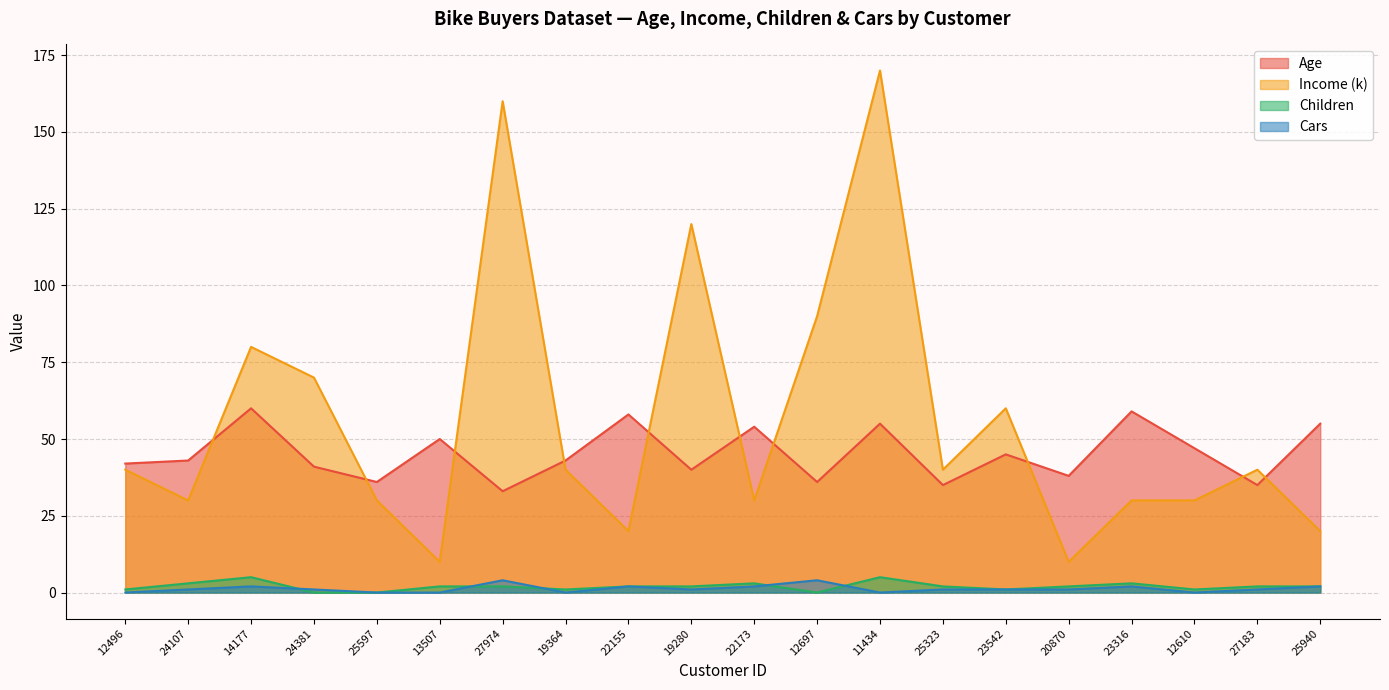

True or false: Cars and Age intersect in this chart.

False